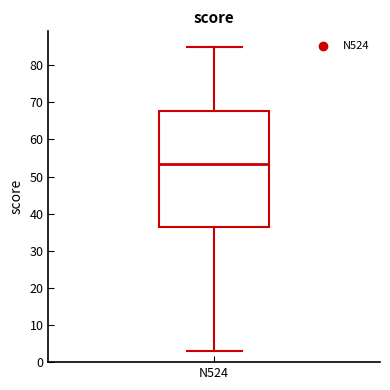

Read this box plot against the y-axis: the position of the median line, the range covered by the box, and the ends of both whiskers. The values are not printed on the chart, so give them approximately, as read against the axis.

median 54, box 37 to 68, whiskers 3 to 85